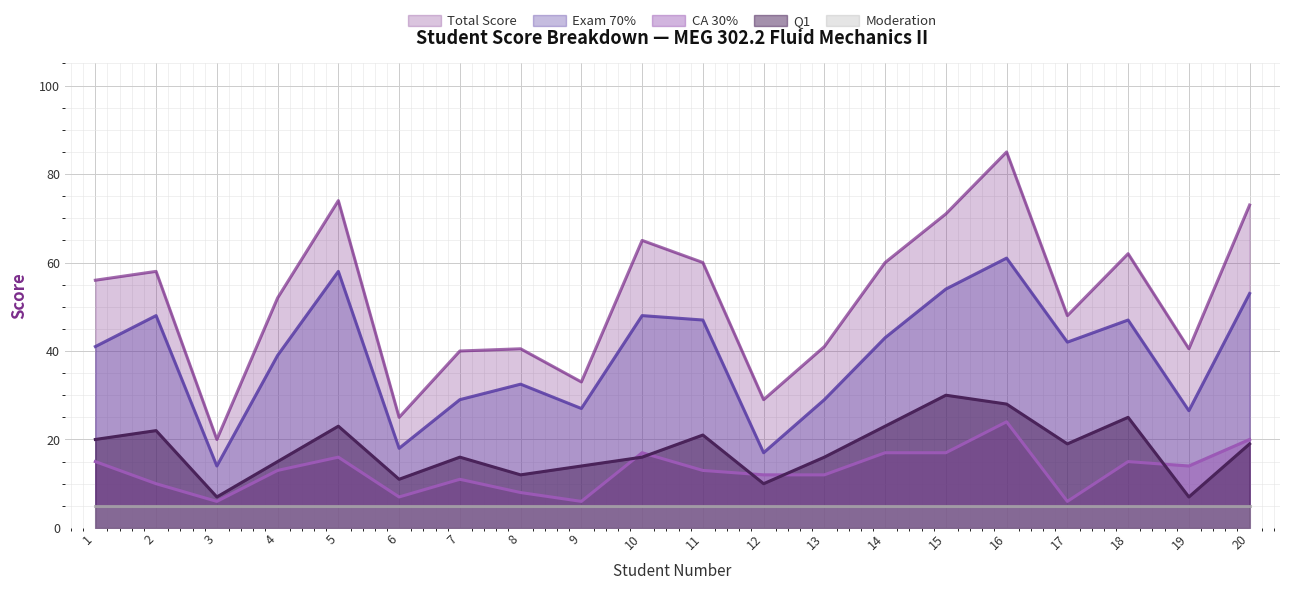

What is the difference between the maximum and minimum values in the Total Score series?

65.0